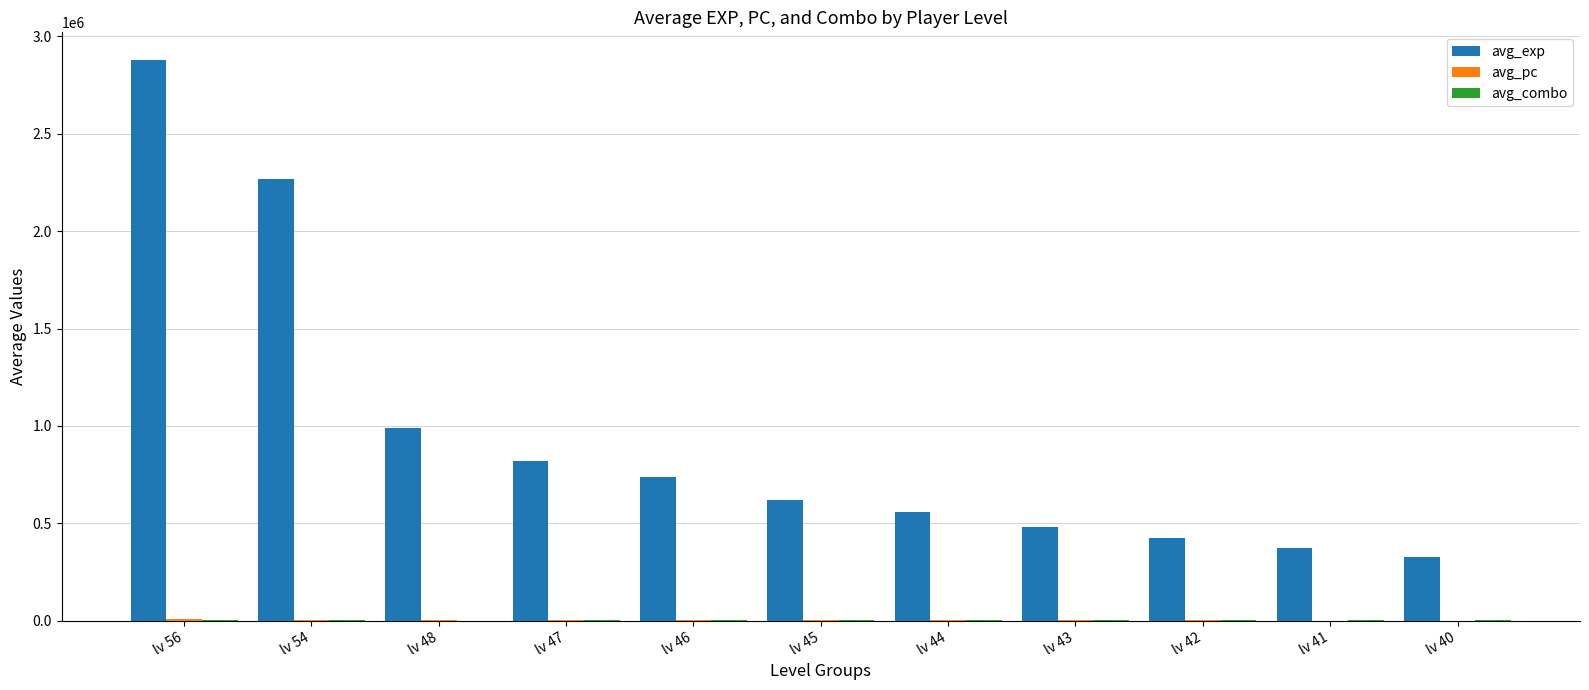

At which label does avg_exp reach its peak?

lv 56